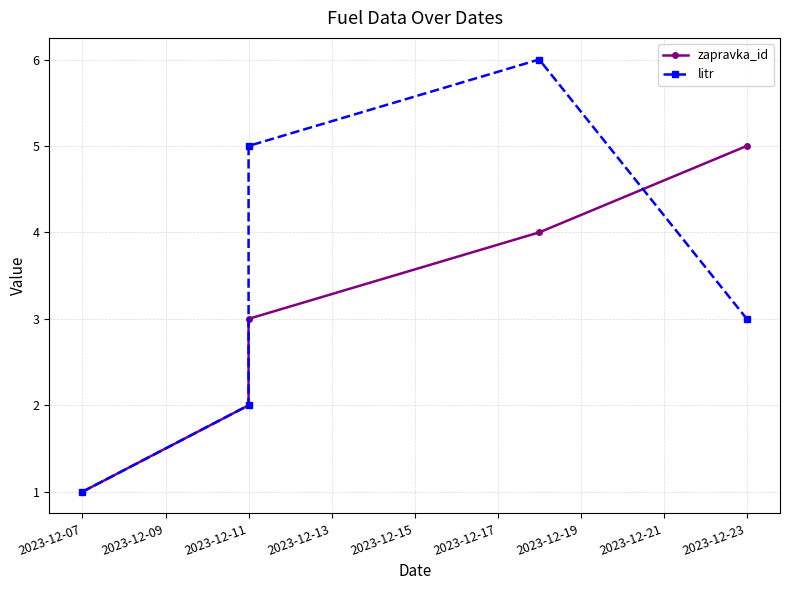

Which has a higher value, 2023-12-07 or 2023-12-11?

2023-12-11